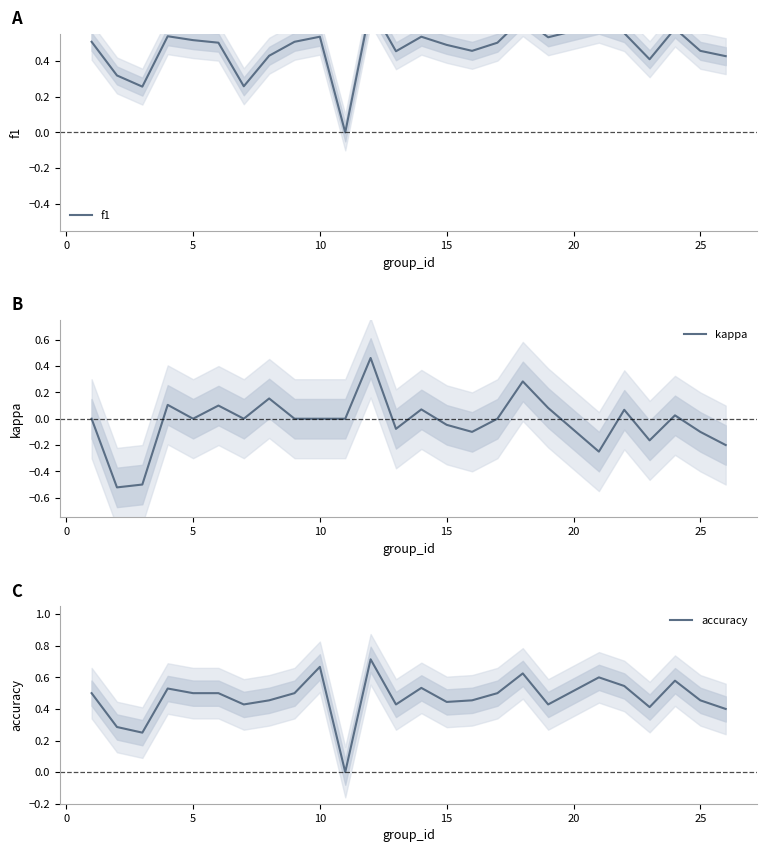

True or false: kappa and accuracy cross at least once.

False